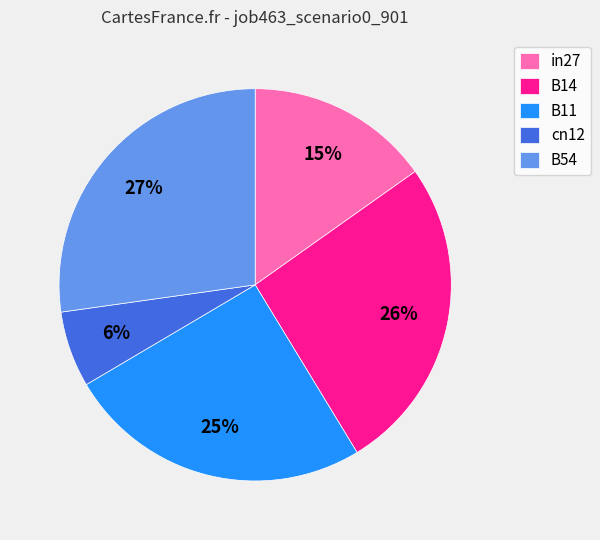

What percentage is the in27 slice, to the nearest percent?

15%